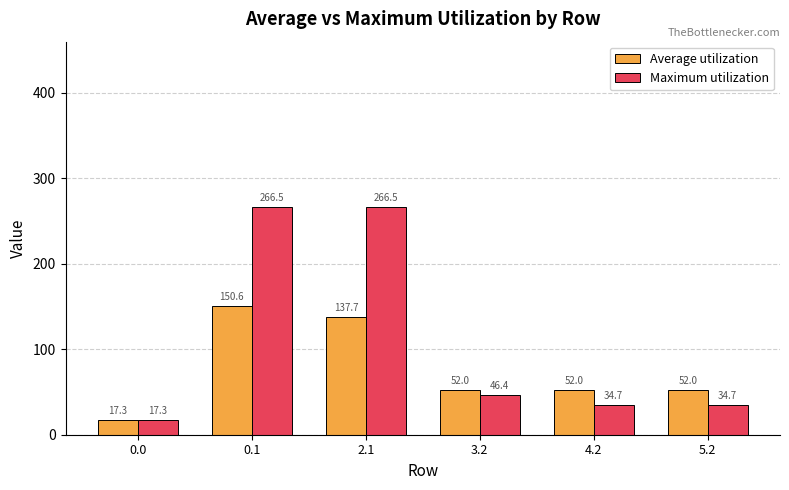

What is the label of the 4th bar from the right?

2.1